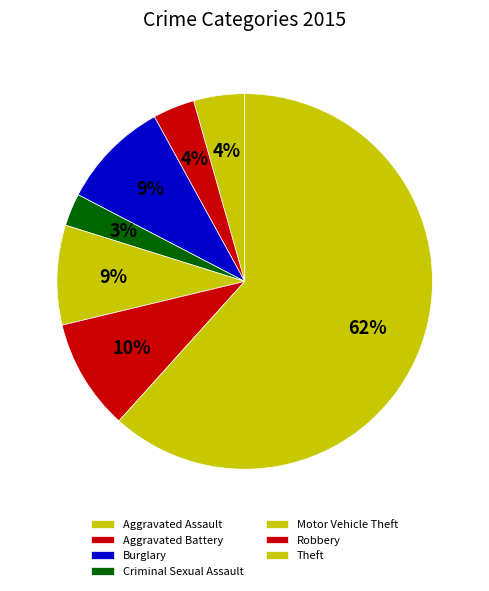

What portion of the pie excludes Criminal Sexual Assault?

97.2%